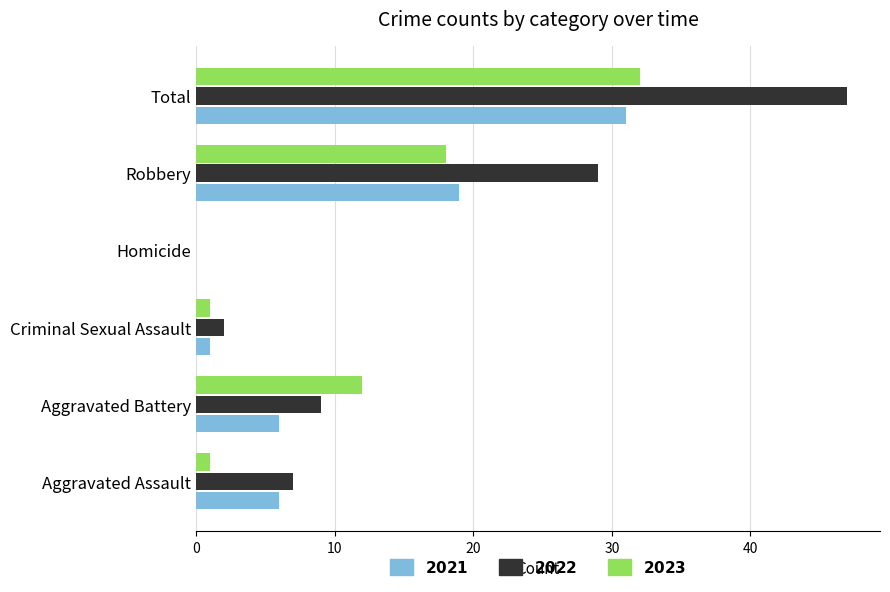

At which category is the sum across all series the highest?

Total